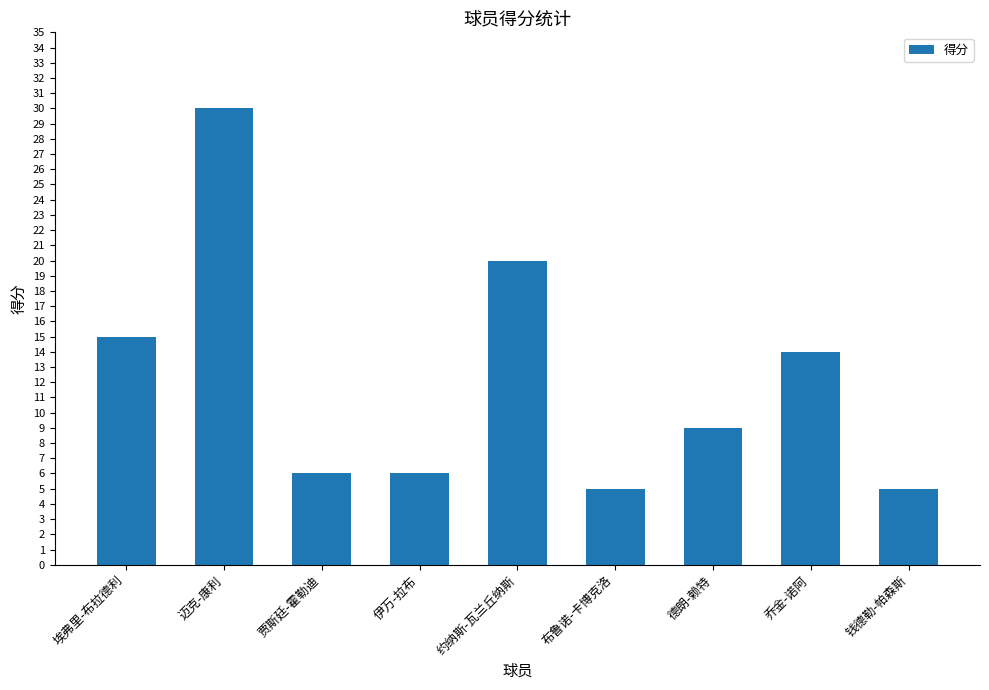

How many values are below 9?

4